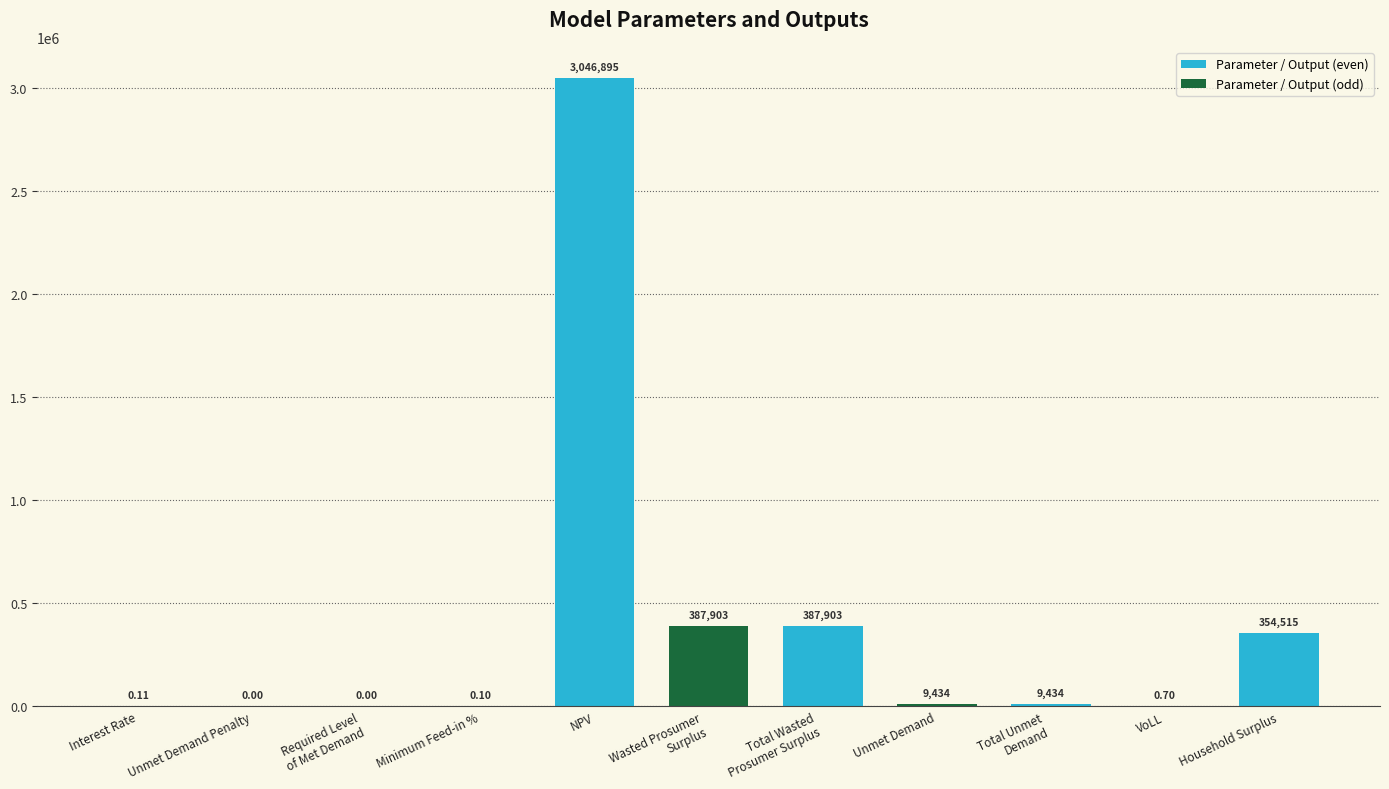

What is the sum of all values?

4196085.0